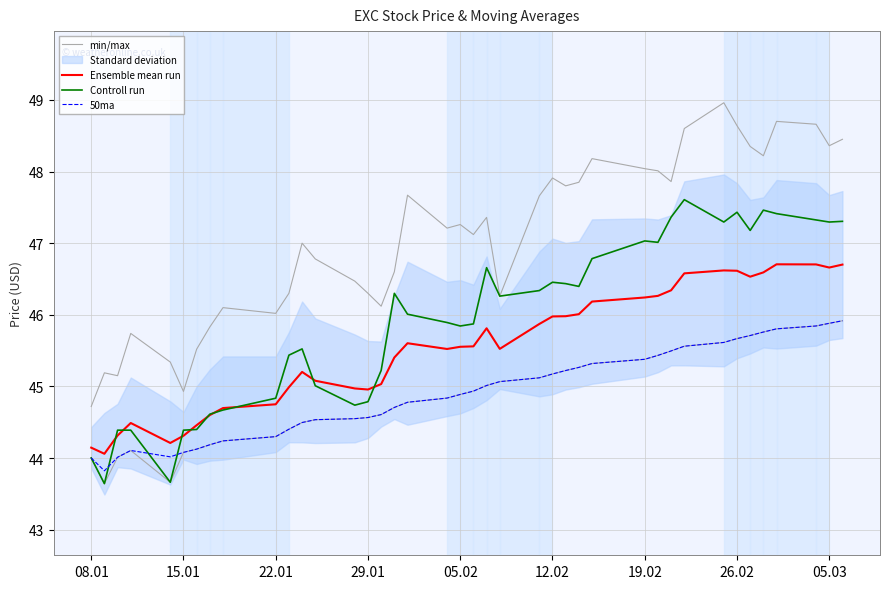

True or false: Controll run and min/max cross at least once.

False